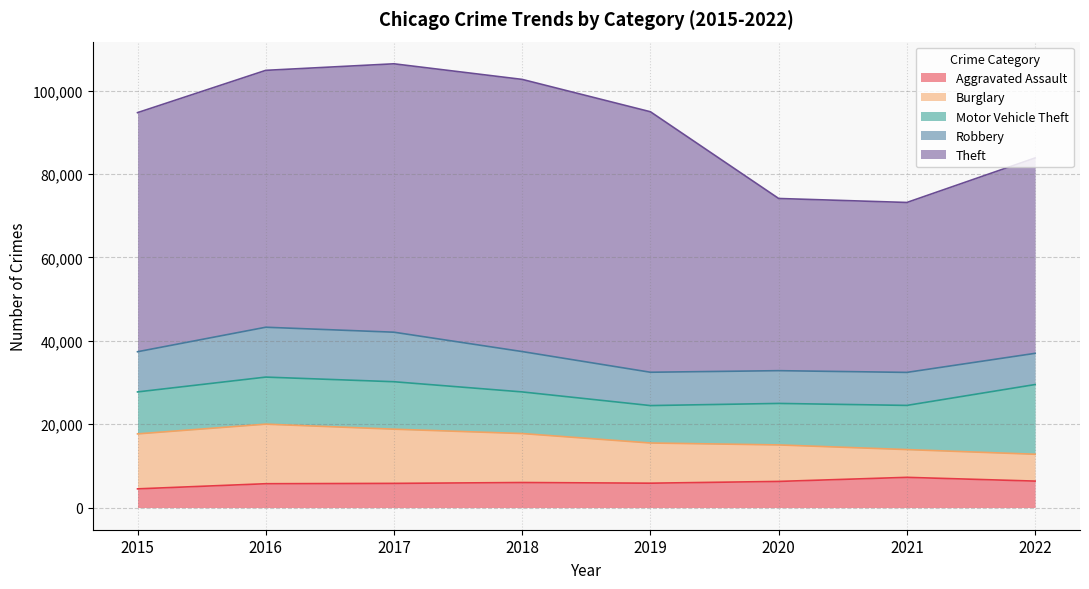

What is the average value of the Motor Vehicle Theft series?

11120